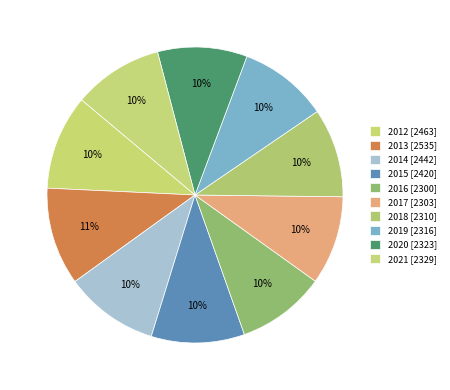

Rank the categories by value from highest to lowest.

2013, 2012, 2014, 2015, 2021, 2020, 2019, 2018, 2017, 2016